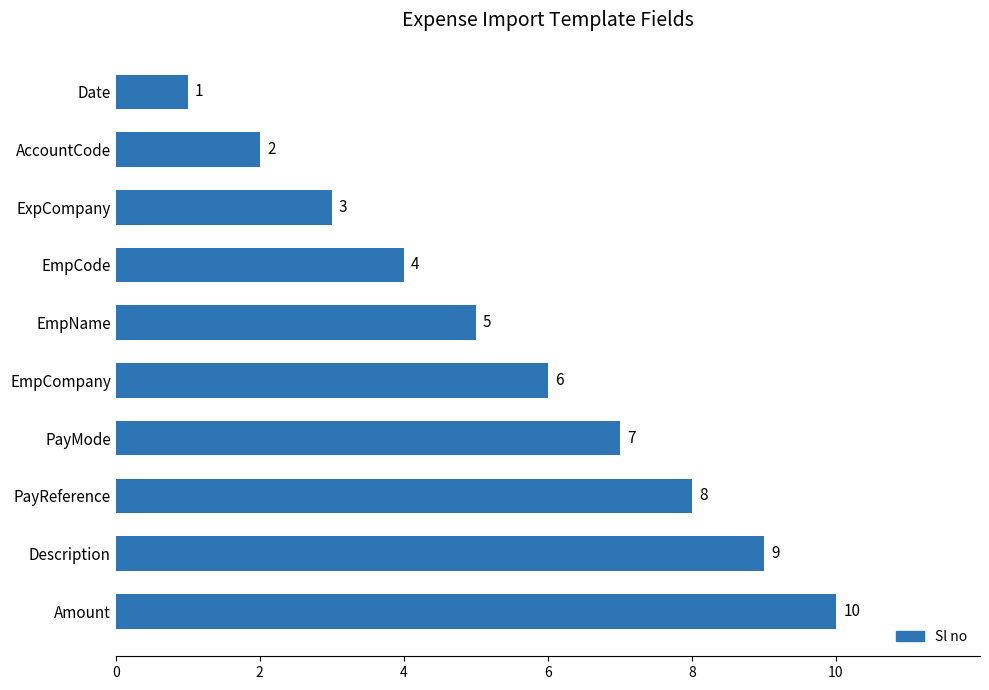

How many values are between 3 and 8?

6